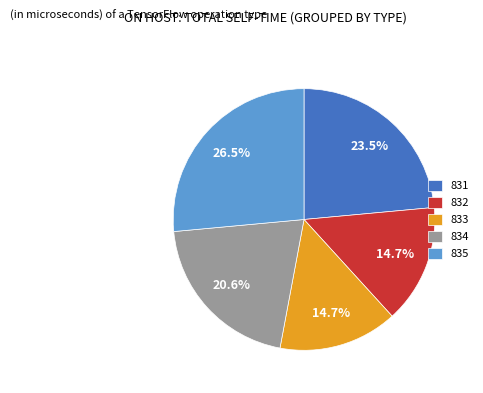

To the nearest percent, what is the difference between the largest and smallest slice percentages?

12%